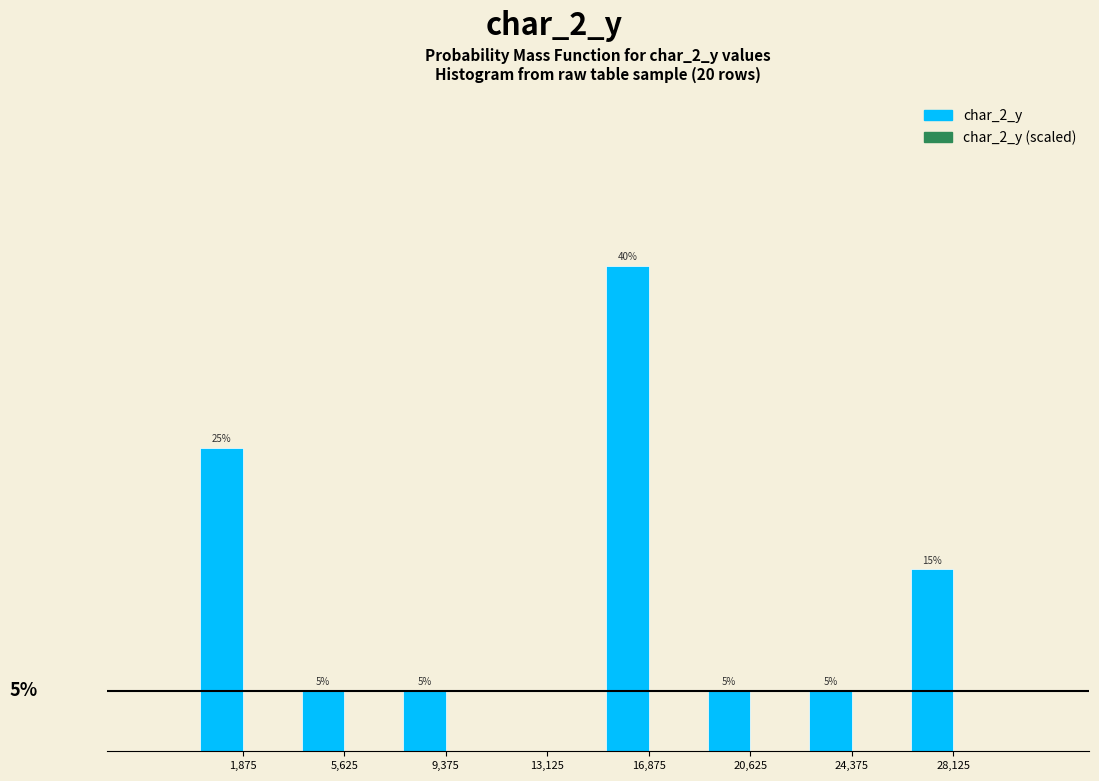

Where does the data first go above 5?

1,875